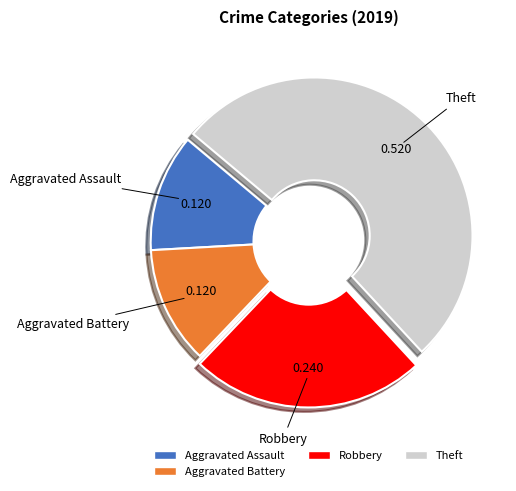

How many segments does this pie chart have?

4